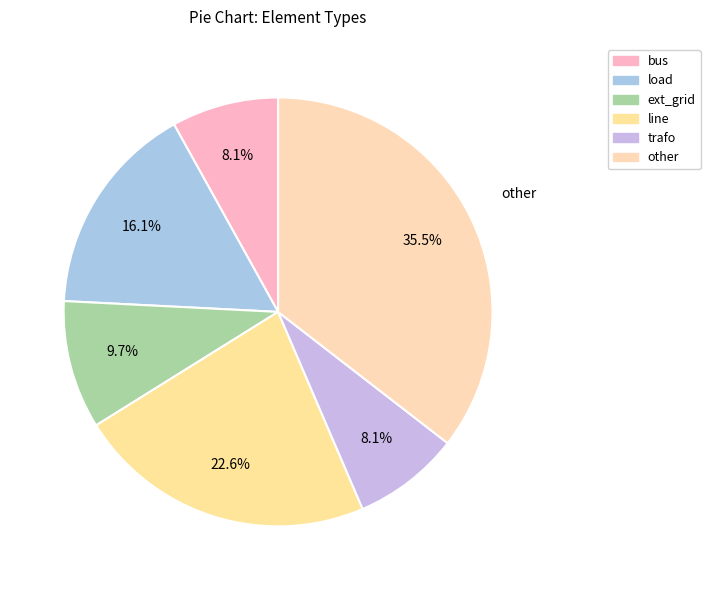

Which slice is the largest?

other